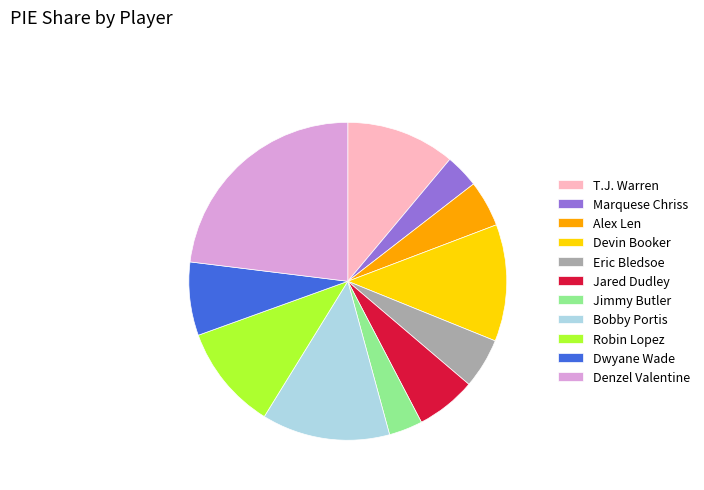

The T.J. Warren slice represents 11% of the pie. True or false?

True